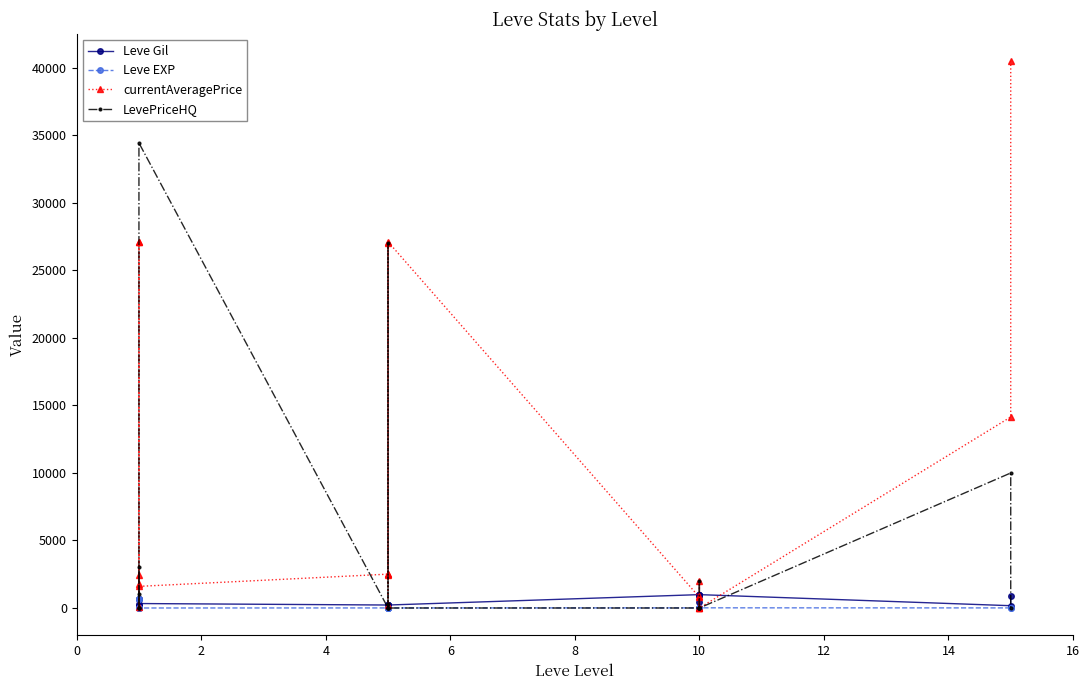

How many data points does each series have?

20